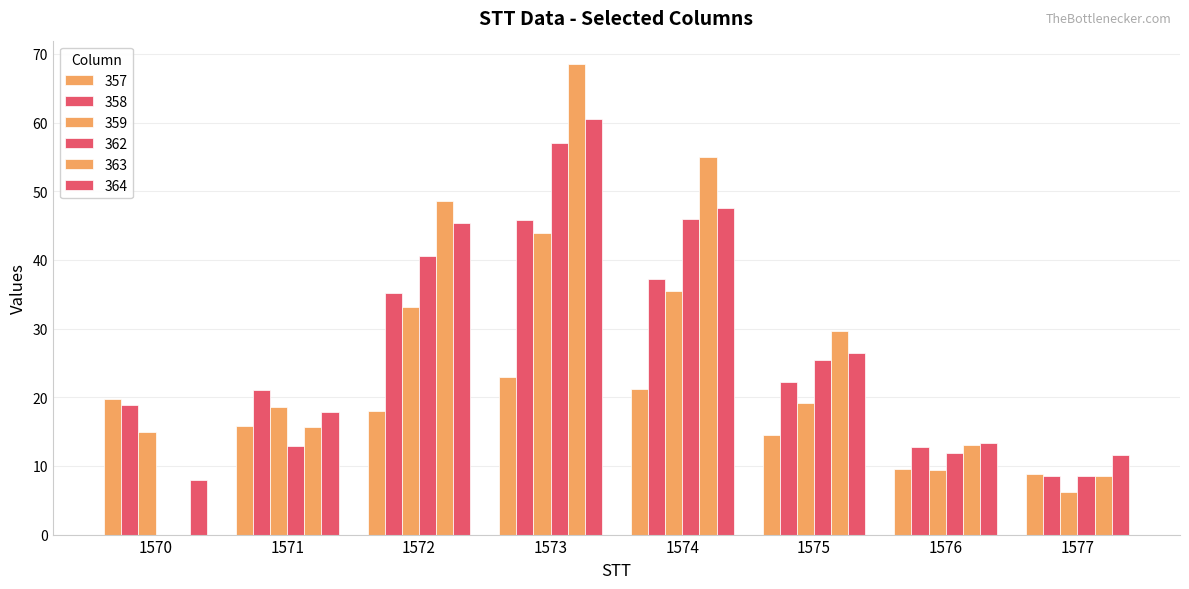

Count the number of data series in this chart.

6